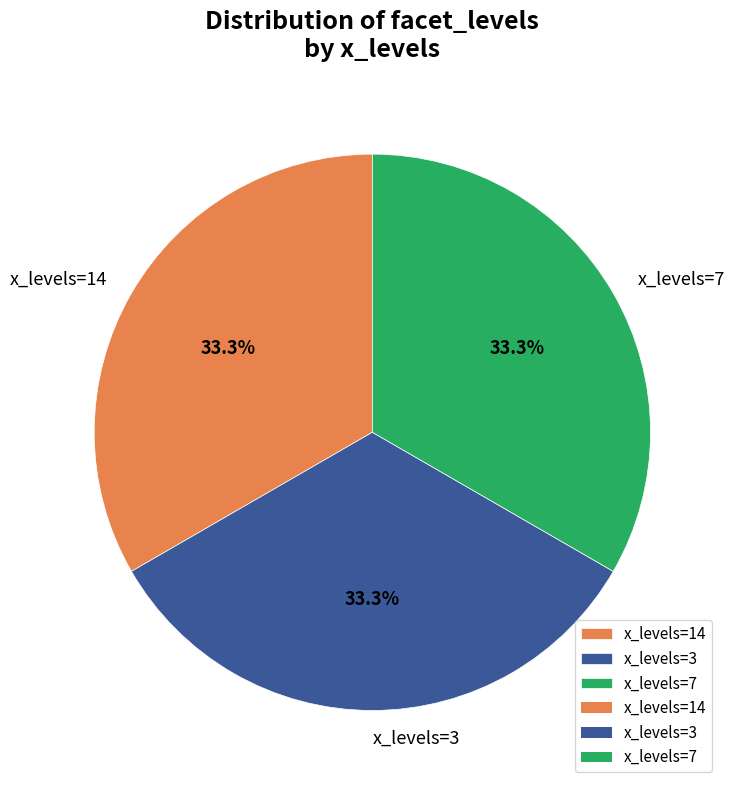

What is the ratio of the value at x_levels=14 to the value at x_levels=3?

1.0